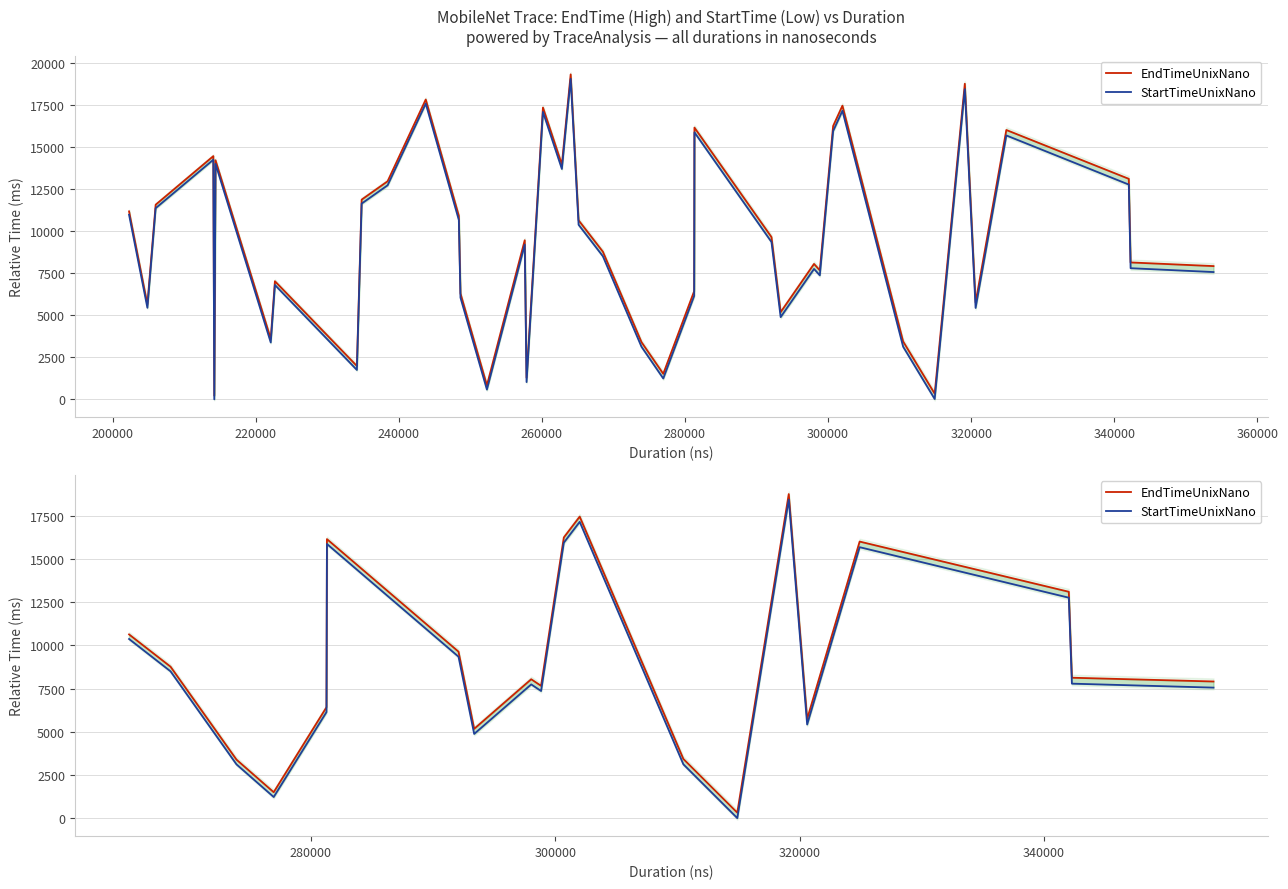

How many data points does each series have?

20